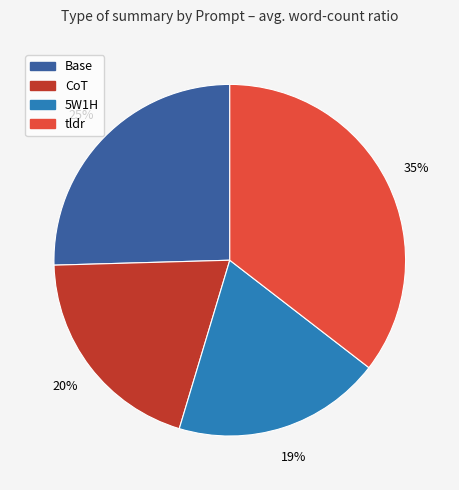

Count the number of slices in the pie.

4